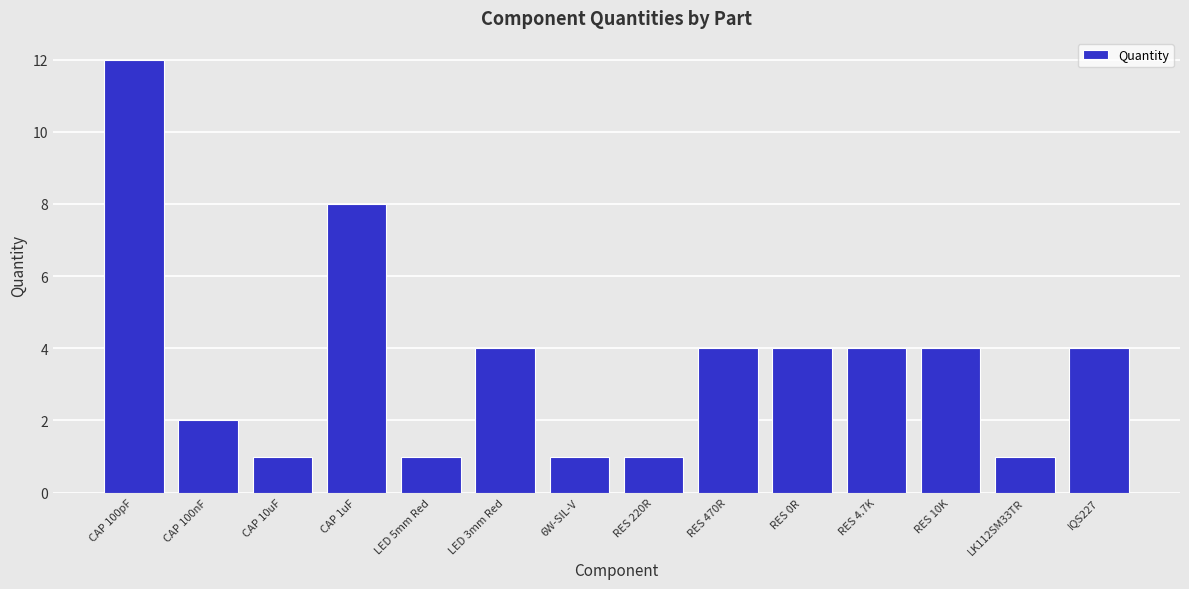

What is the greatest value displayed?

12